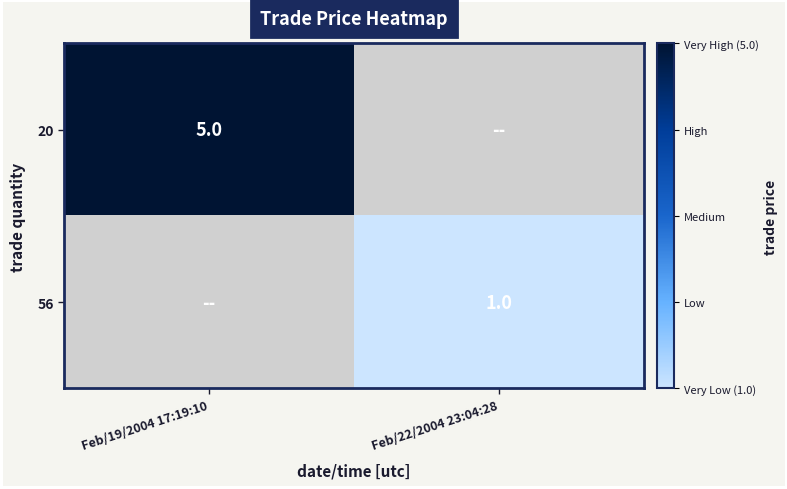

Is it true that 20 equals 5 at Feb/19/2004 17:19:10?

True